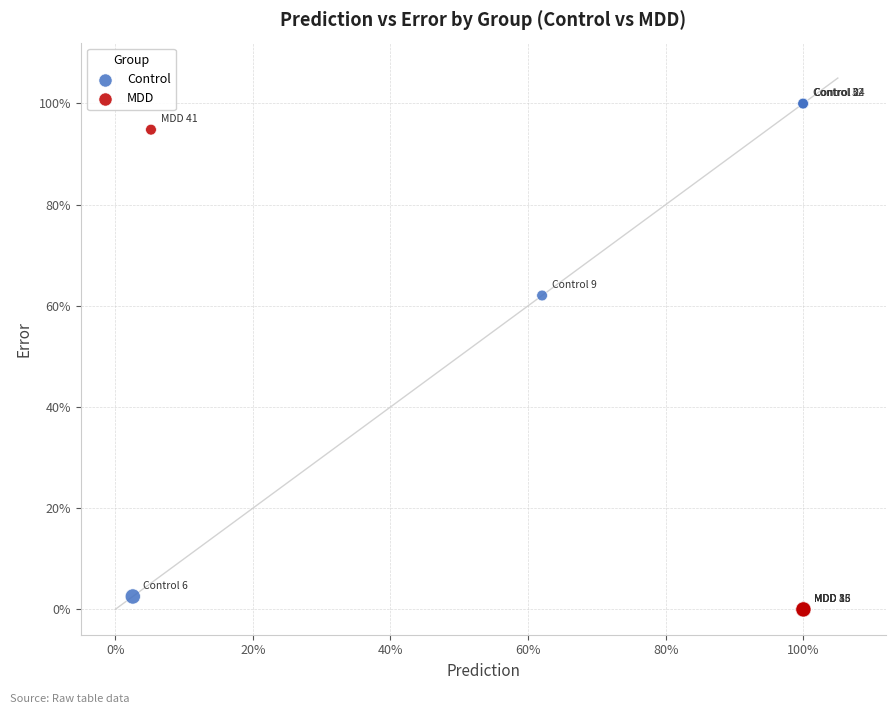

What are all the series names shown in the legend?

Control, MDD